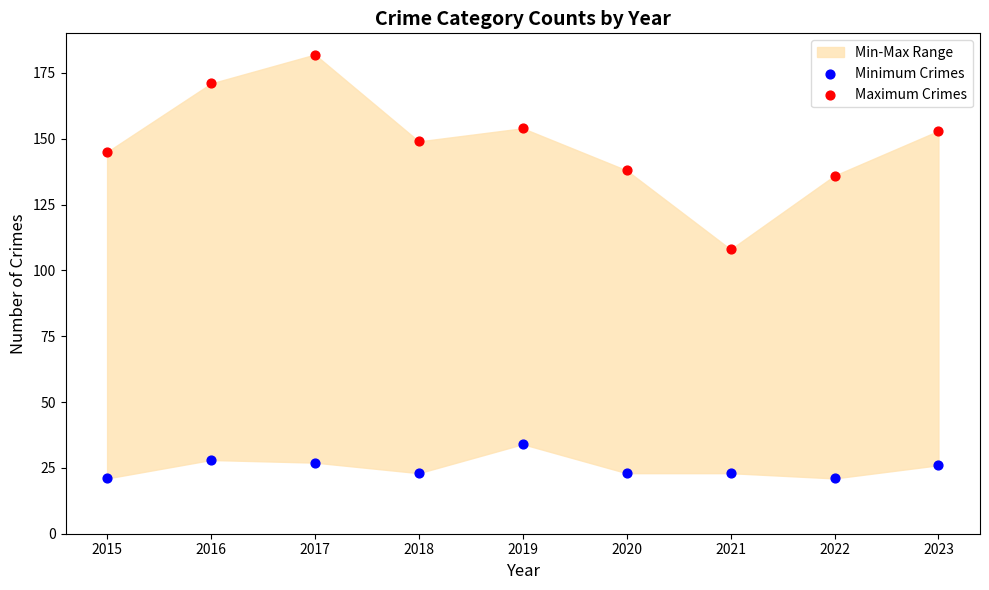

Which series contains the lowest Y value?

Minimum Crimes